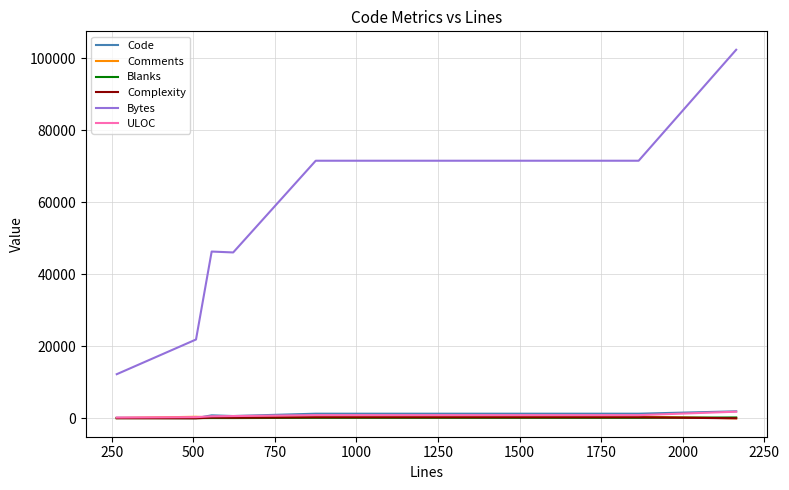

Which series has the widest spread of values?

Bytes